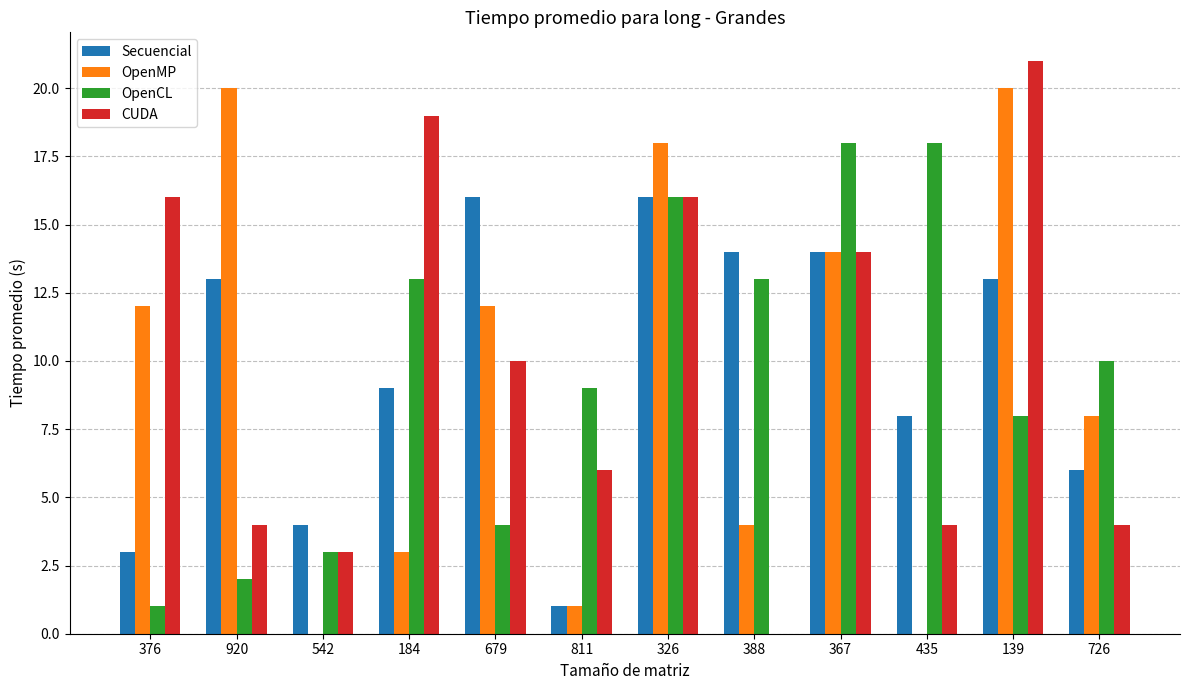

The value of OpenMP at 376 is 7. True or false?

False